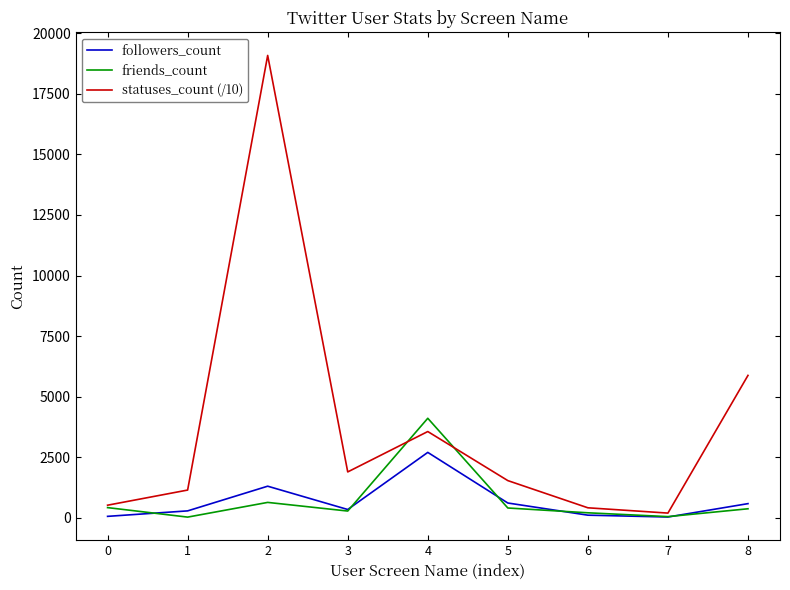

What is the total value across all series at 2?

21030.7